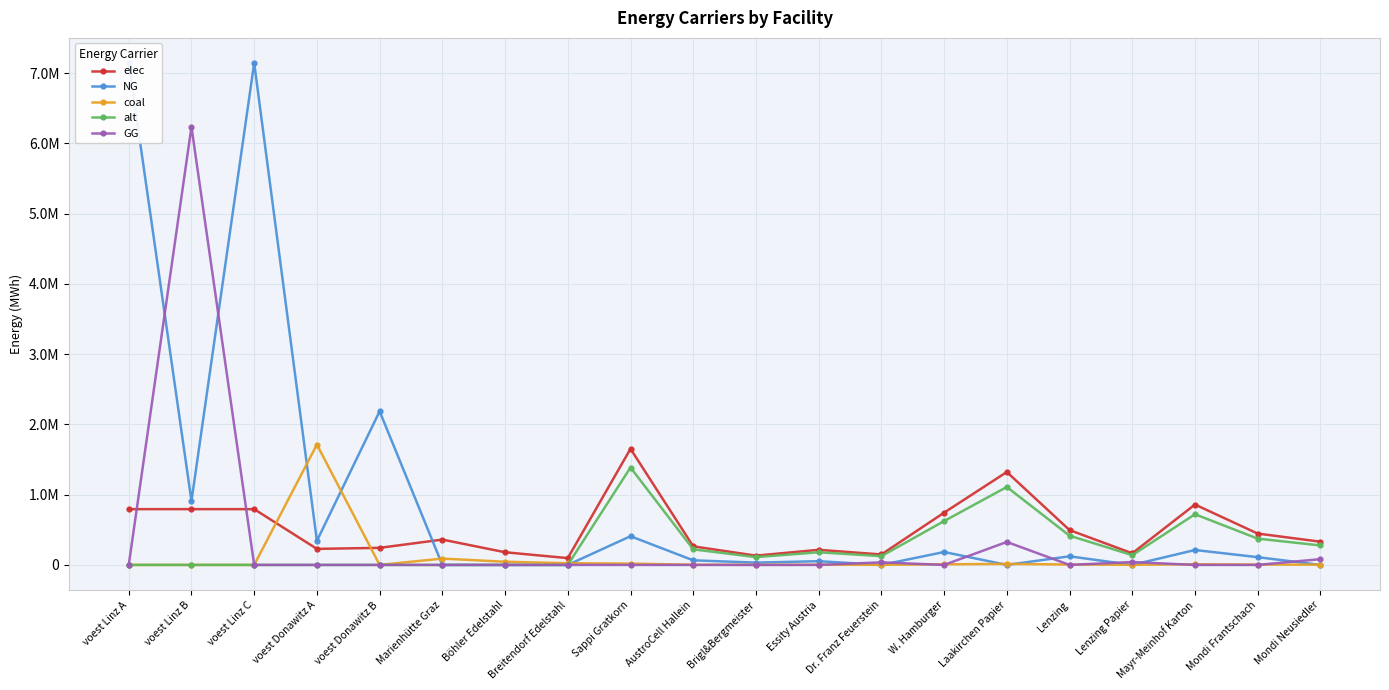

Where is the first local minimum for GG?

W. Hamburger